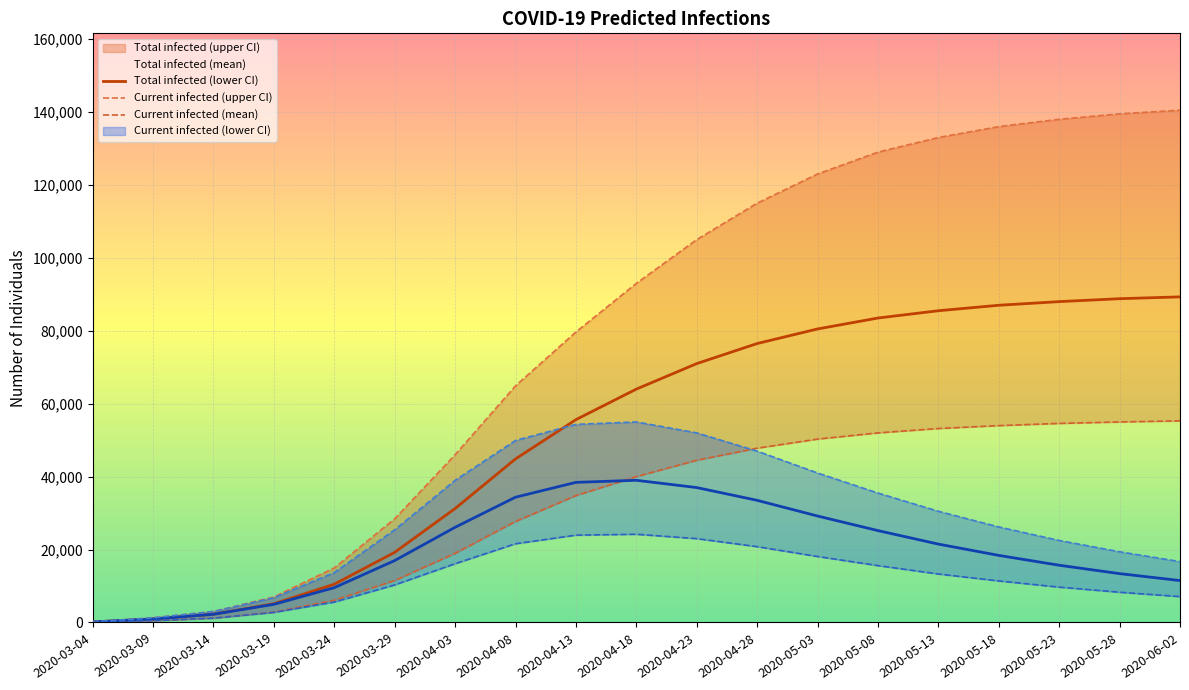

List the labels in order of predicted_total_infected_mean value, smallest first.

2020-03-04, 2020-03-09, 2020-03-14, 2020-03-19, 2020-03-24, 2020-03-29, 2020-04-03, 2020-04-08, 2020-04-13, 2020-04-18, 2020-04-23, 2020-04-28, 2020-05-03, 2020-05-08, 2020-05-13, 2020-05-18, 2020-05-23, 2020-05-28, 2020-06-02